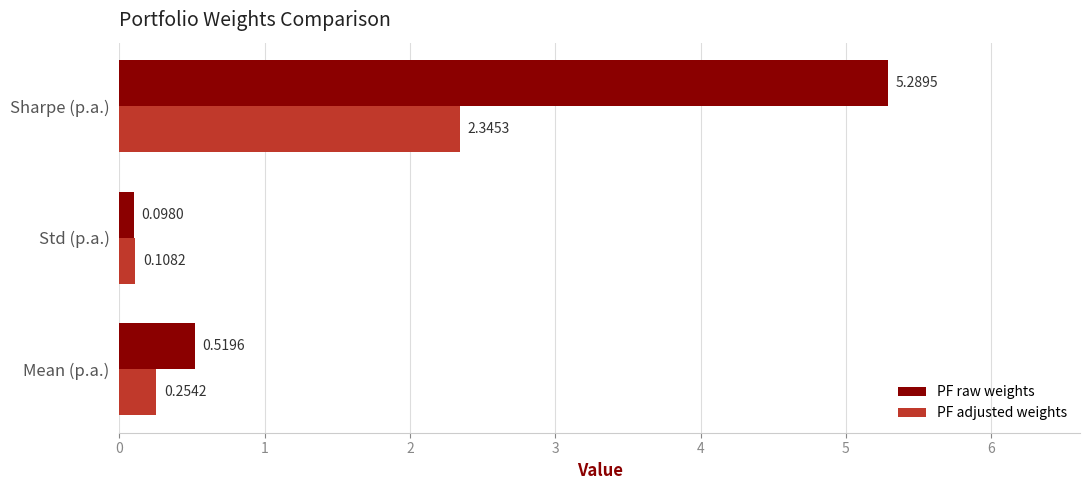

At which category is the sum across all series the highest?

Sharpe (p.a.)